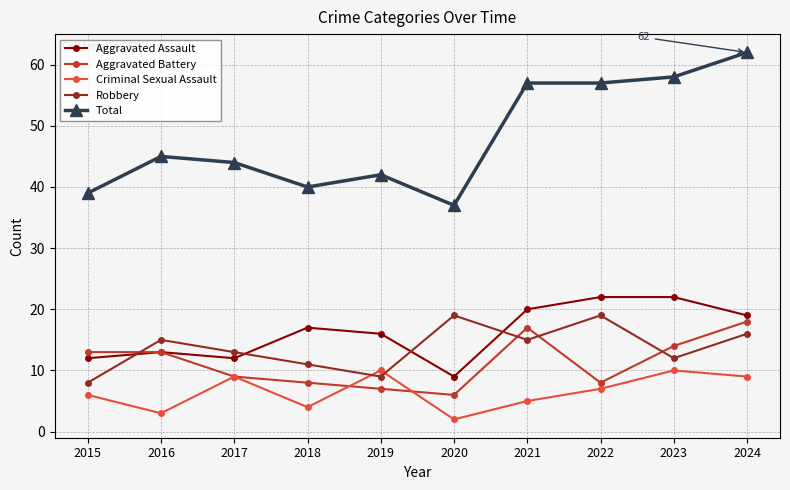

At how many categories does at least one series exceed 22?

10